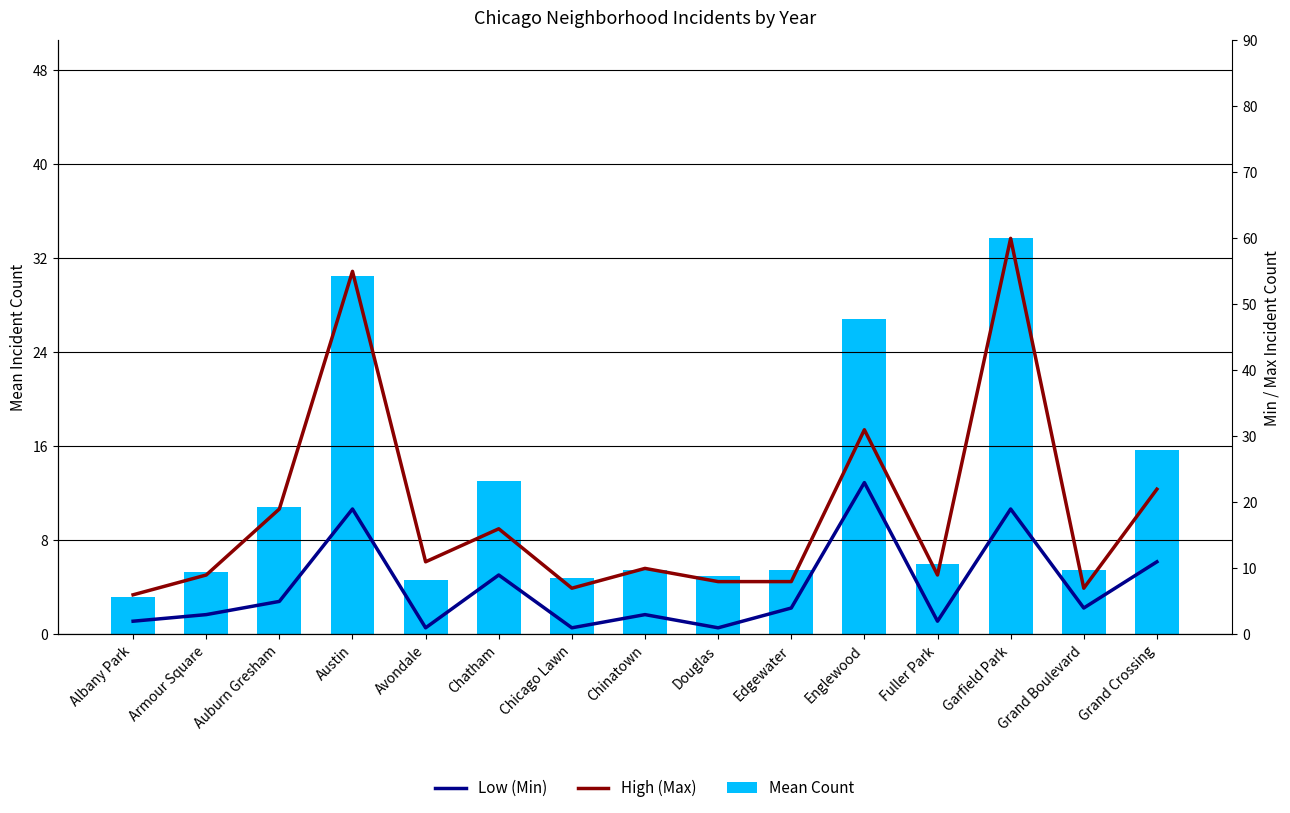

At how many categories does at least one series exceed 19?

4